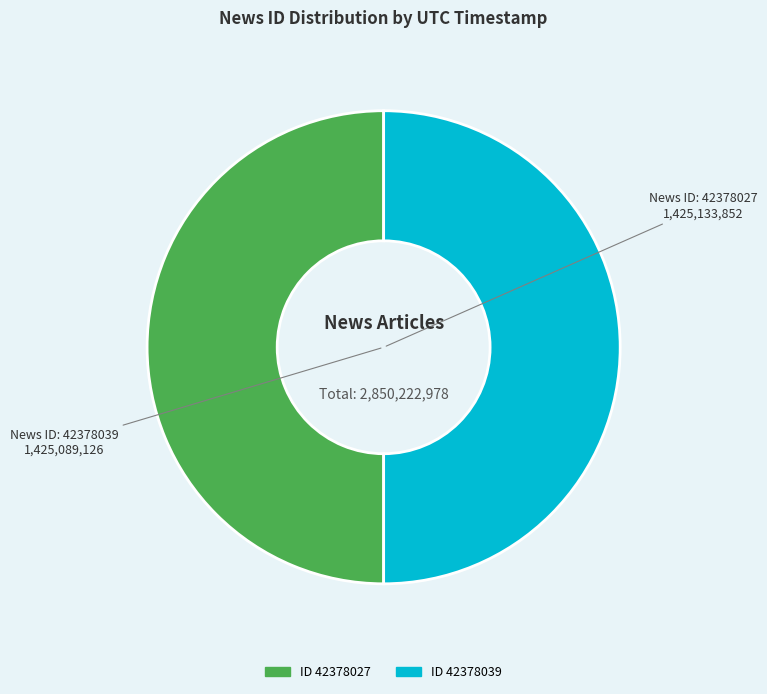

Which category has the smallest portion of the pie?

42378039